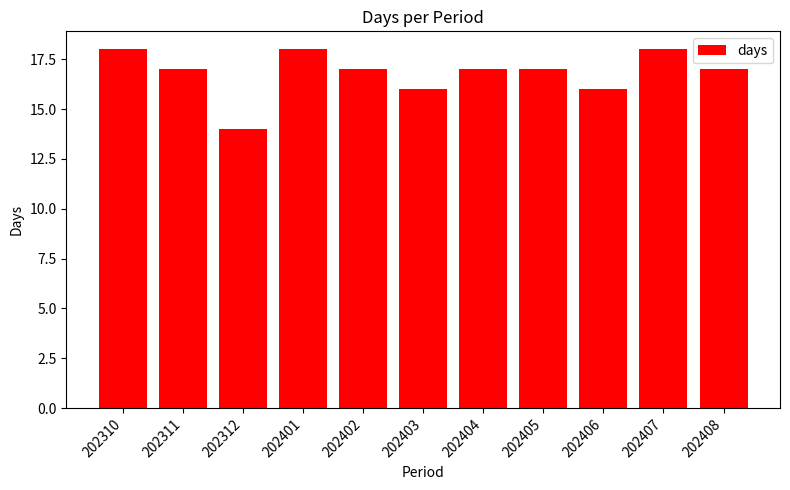

Between 202403 and 202401, which is larger?

202401